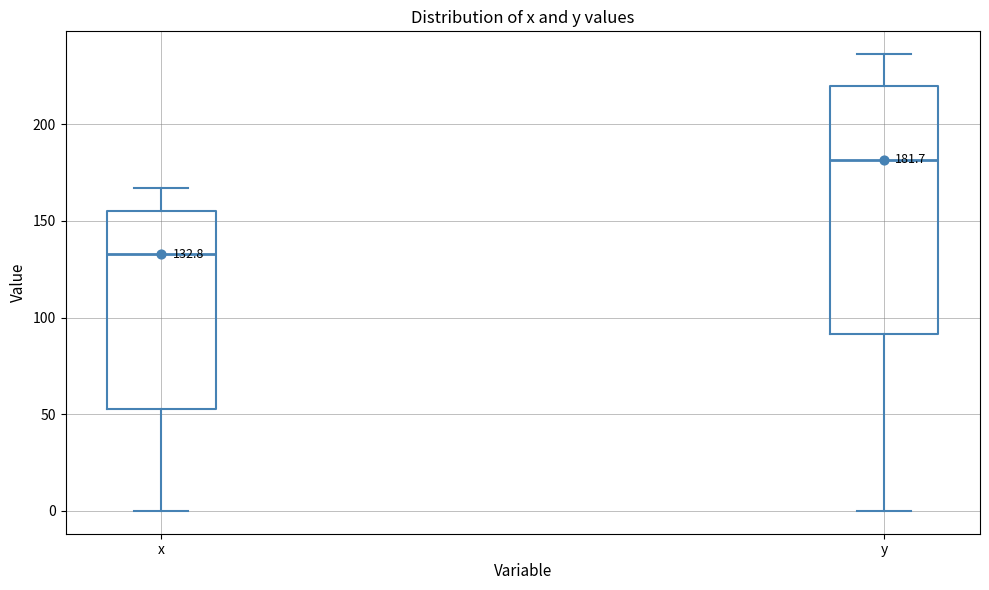

Which box has the highest median line?

y